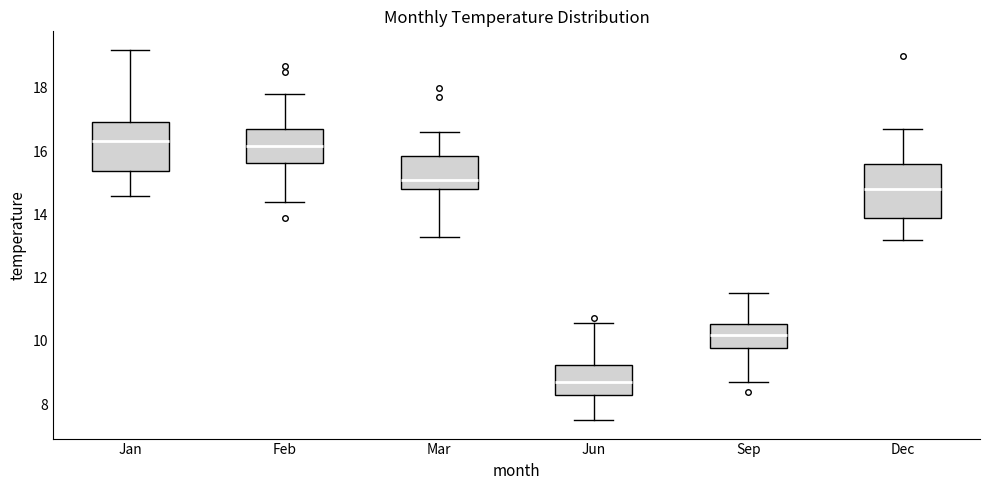

Where is the lower edge of the box for Jan on the y-axis? The values are not printed on the chart, so give them approximately, as read against the axis.

15.4